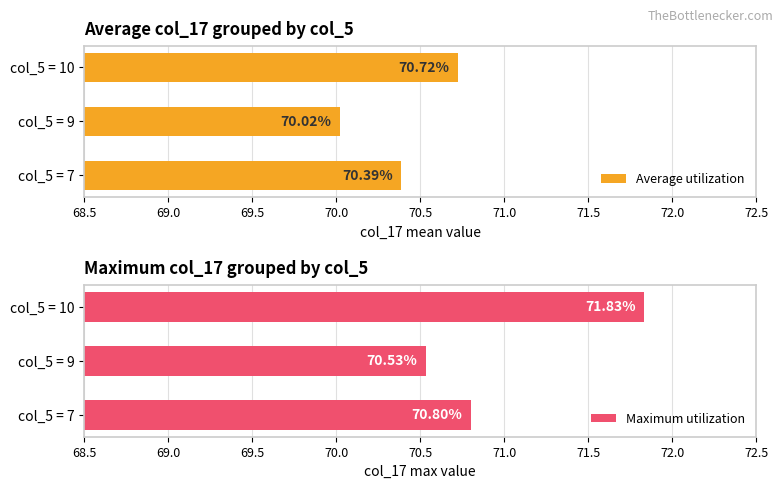

At how many categories does at least one series exceed 70?

3